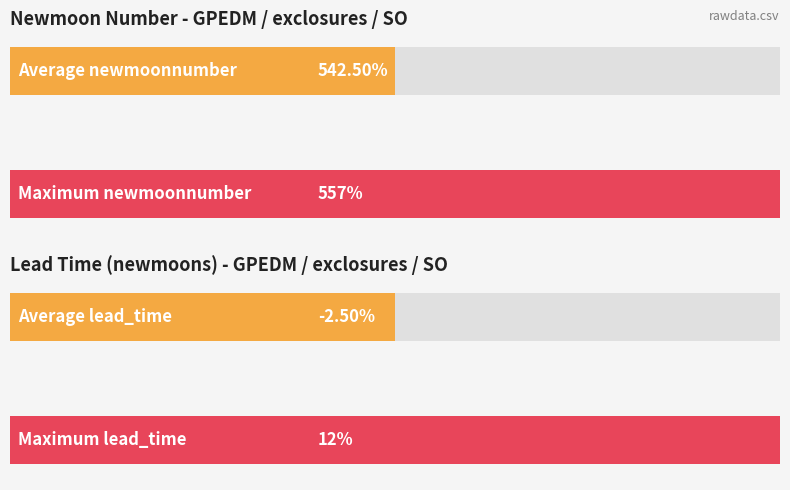

How many data points in lead_time_newmoons are less than -2?

15